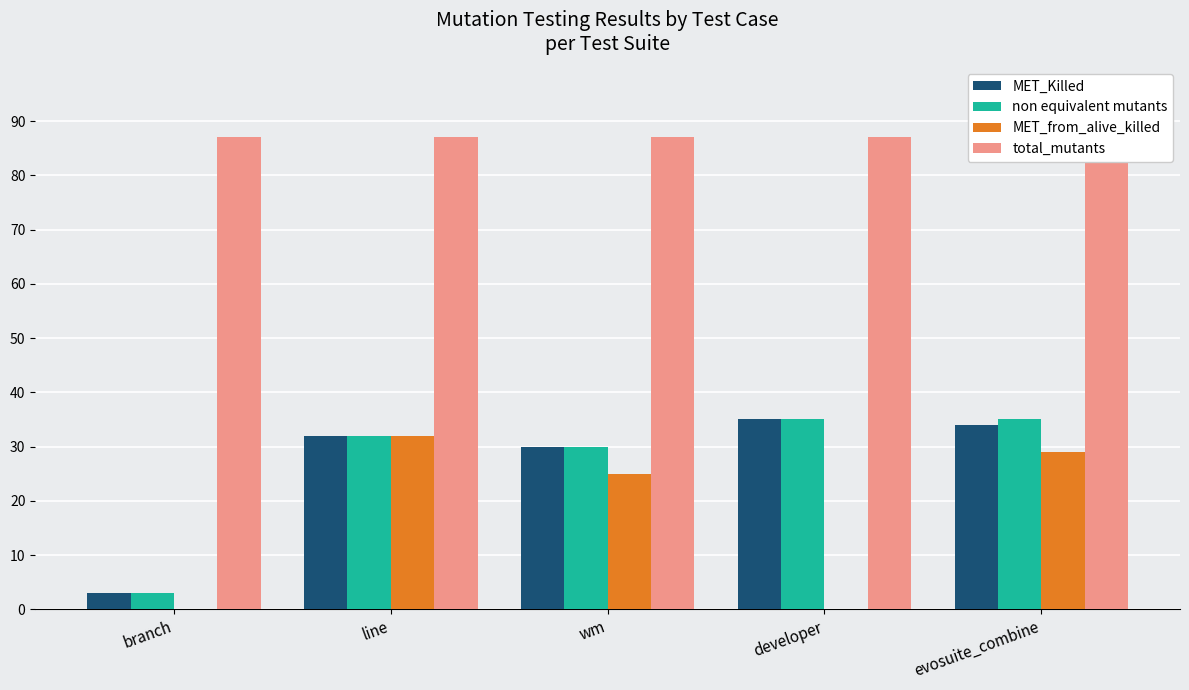

At how many categories does at least one series exceed 47?

5